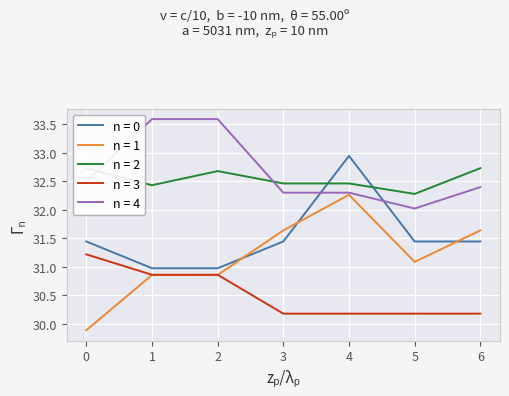

Count the number of data series in this chart.

5